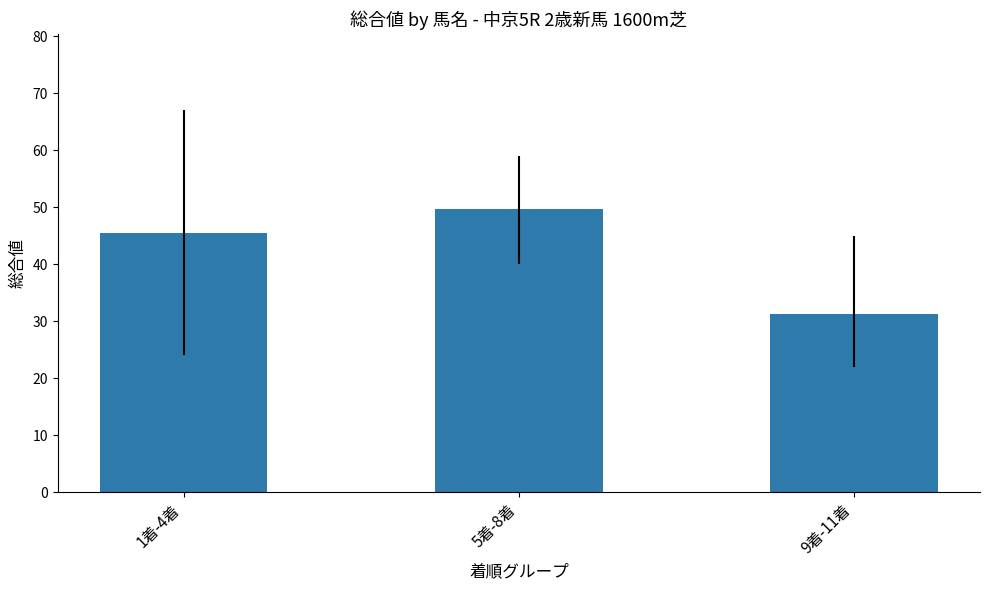

What is the approximate value at 5着-8着?

49.8